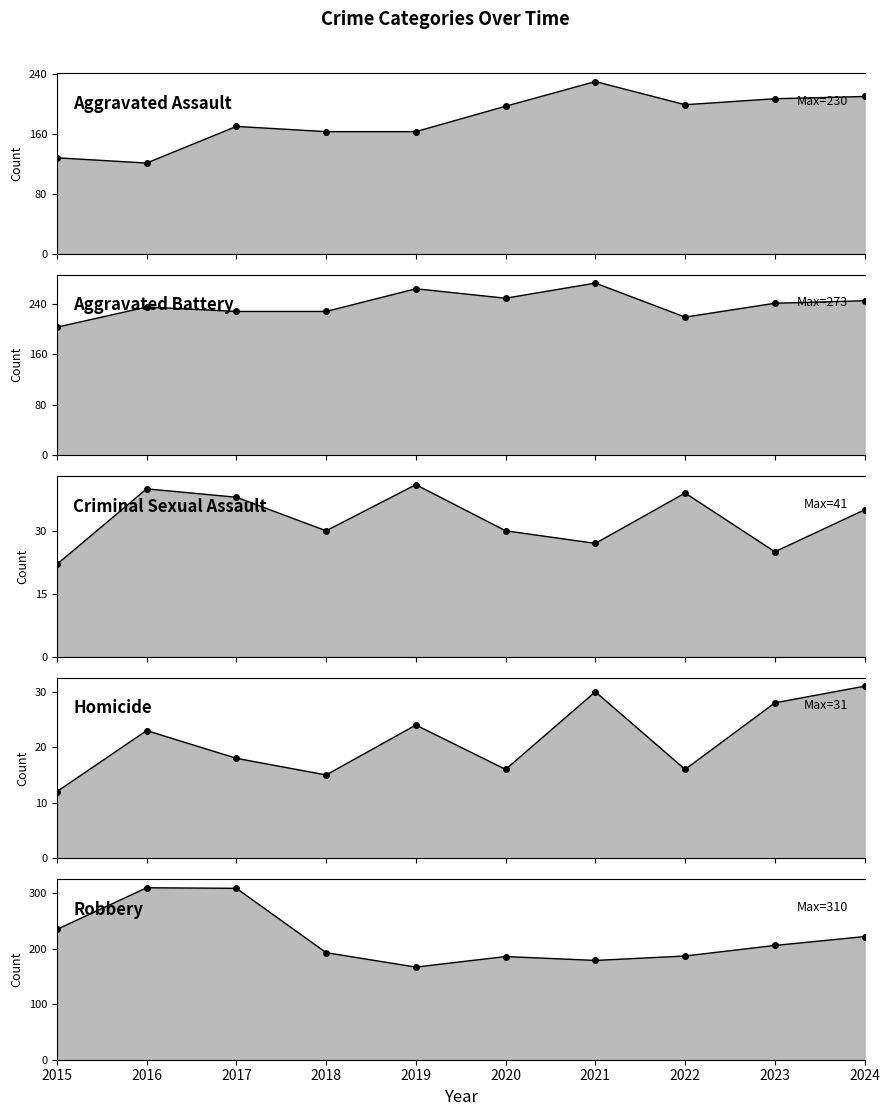

True or false: Aggravated Battery and Criminal Sexual Assault cross at least once.

False